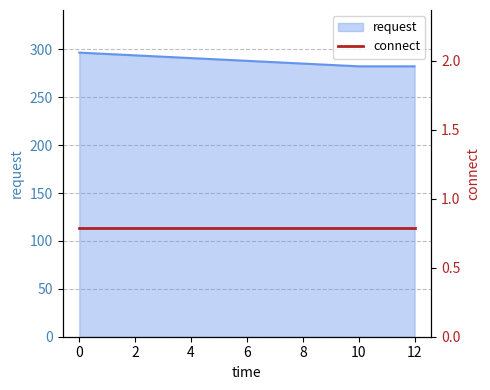

What is the change in value from 0 to 12?

-14.3